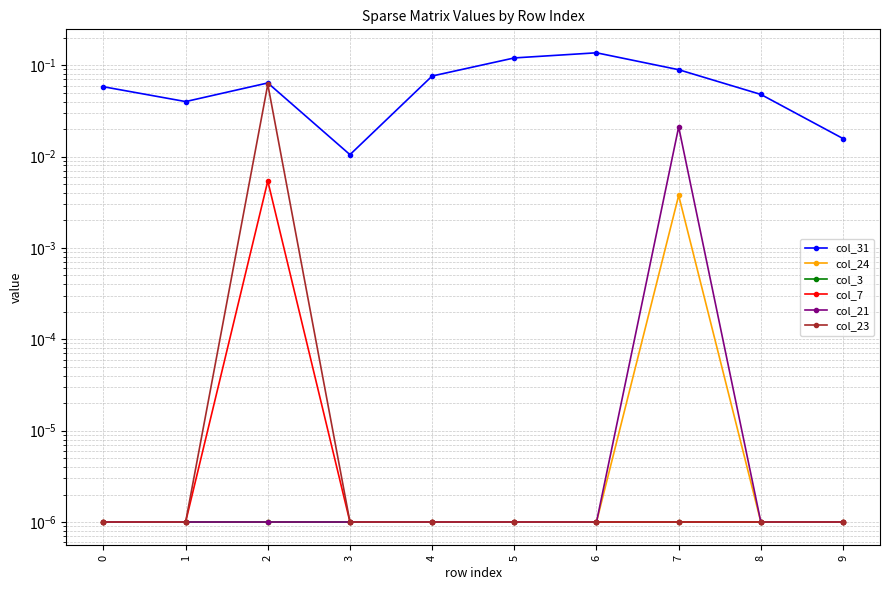

True or false: col_24 and col_31 cross at least once.

False